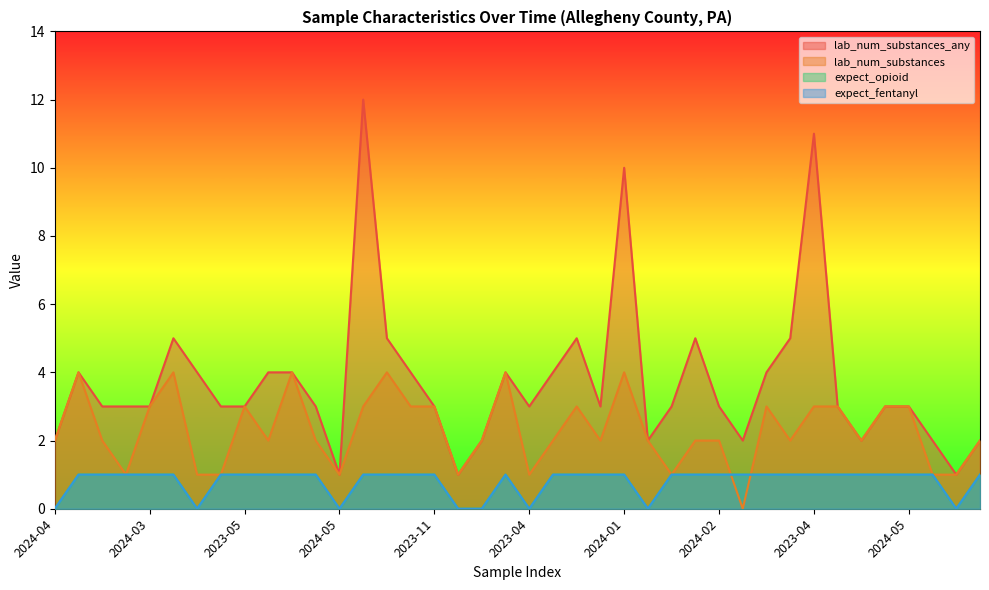

The value of expect_fentanyl at 2024-02 is 1. True or false?

True